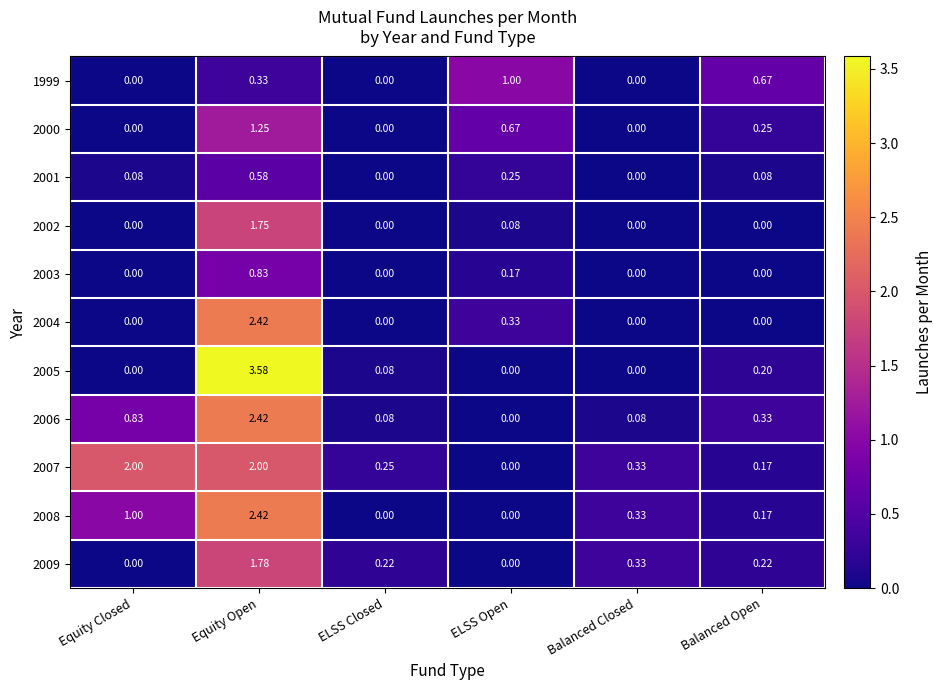

Which series has the widest spread of values?

2005